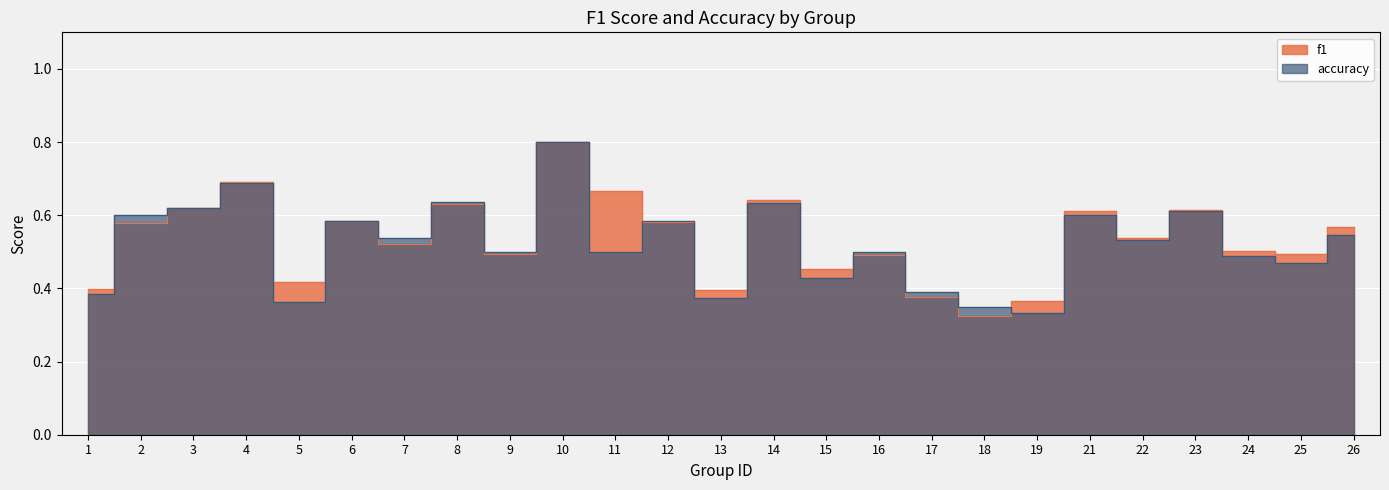

List the series in order of their overall mean, highest first.

f1, accuracy